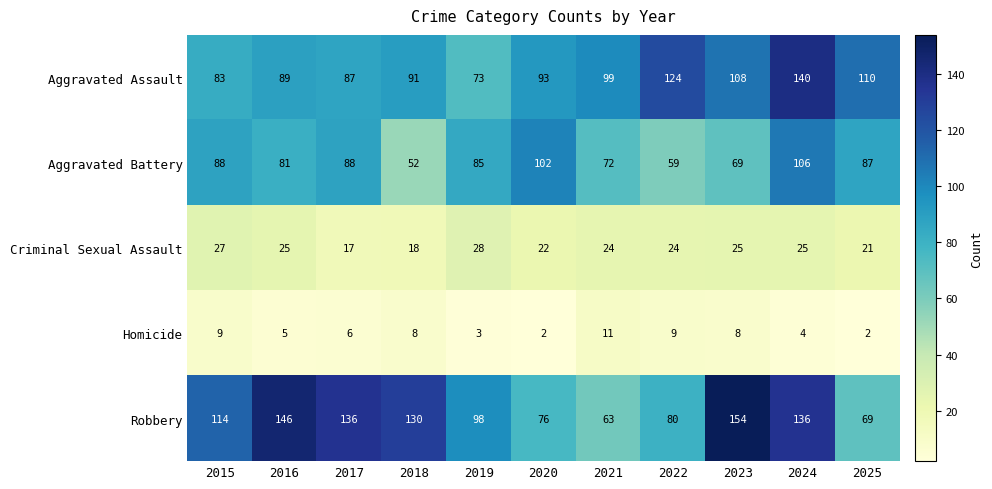

At which category is the sum across all series the highest?

2024